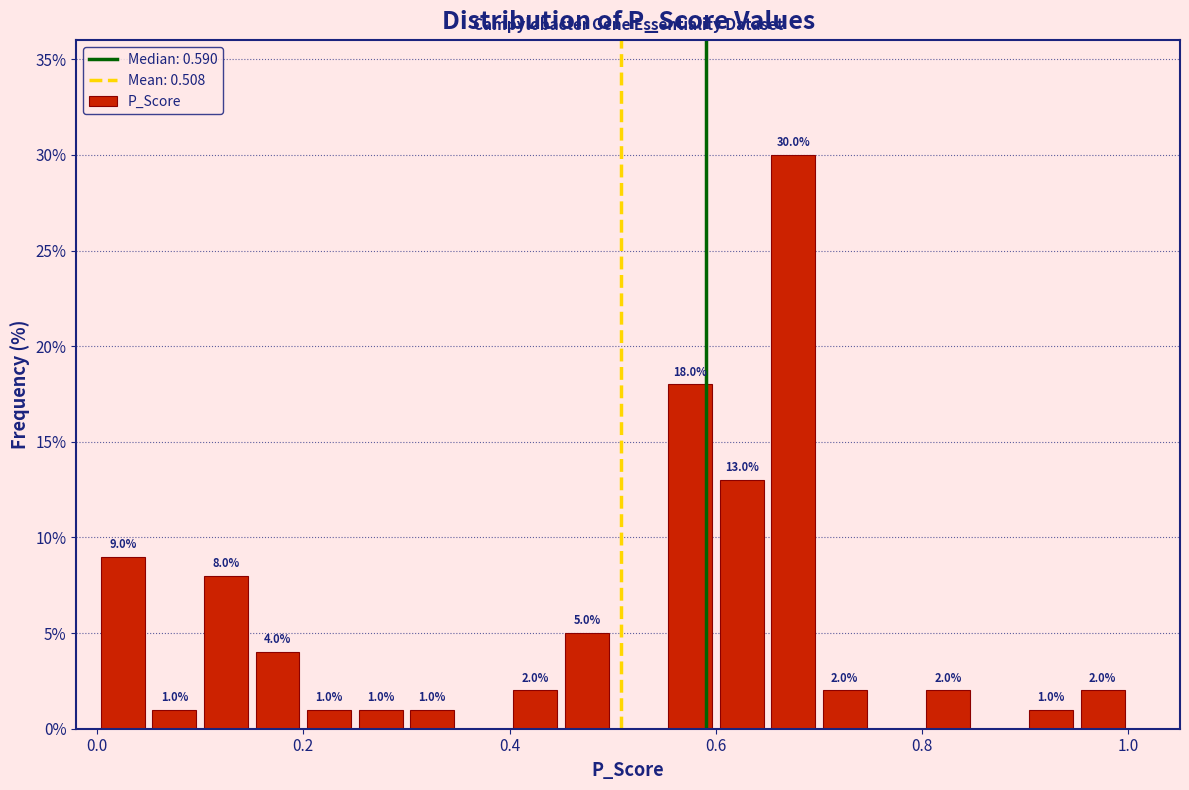

Around what value on the x-axis is the tallest bar? Give the approximate position of its centre, as read against the axis.

0.68